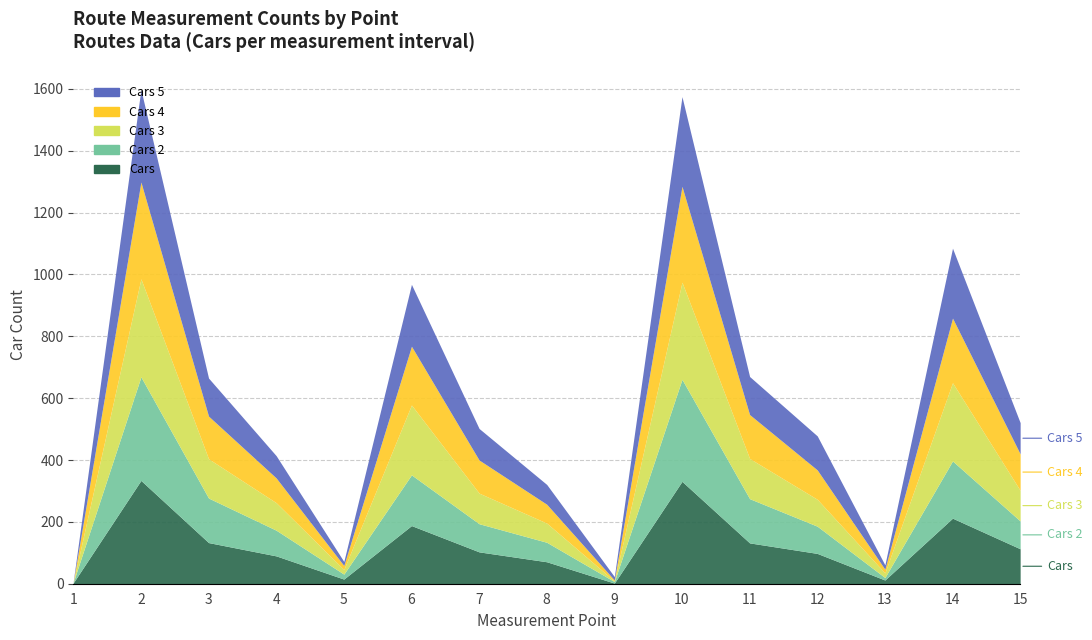

What is the value of the Cars 4 point at the 11th from the left?

142